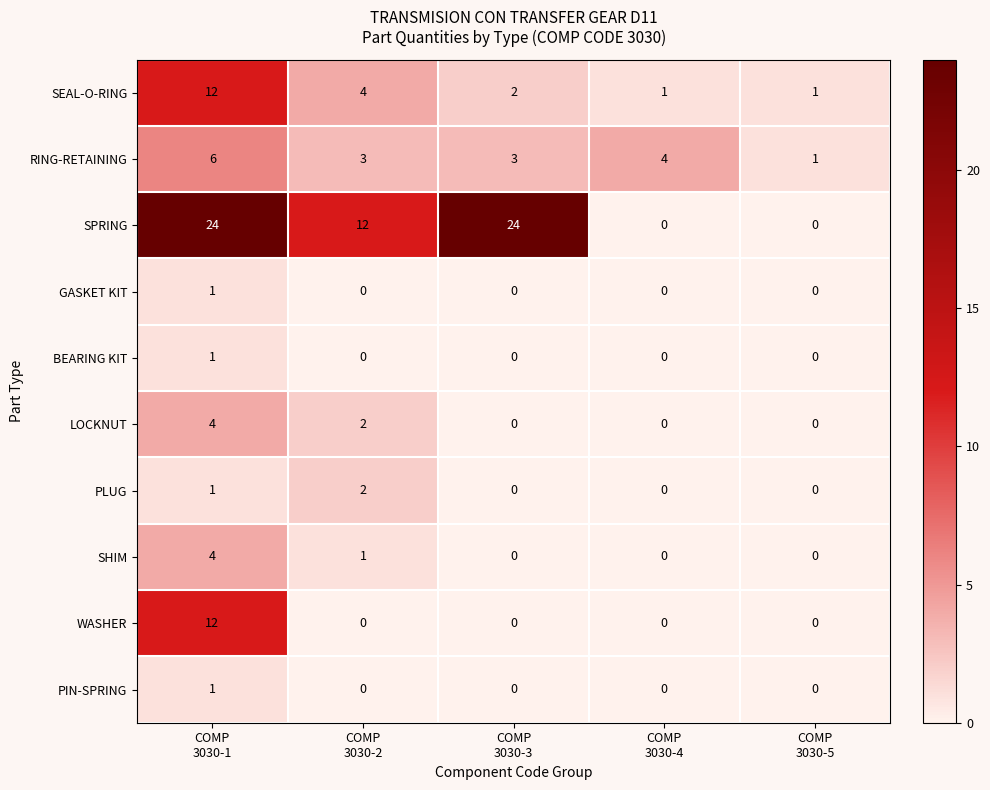

Which series has the widest spread of values?

SPRING